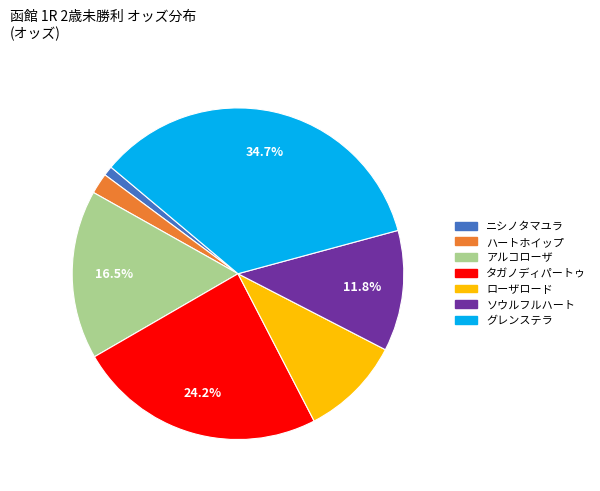

To the nearest percent, what is the difference between the largest and smallest slice percentages?

34%